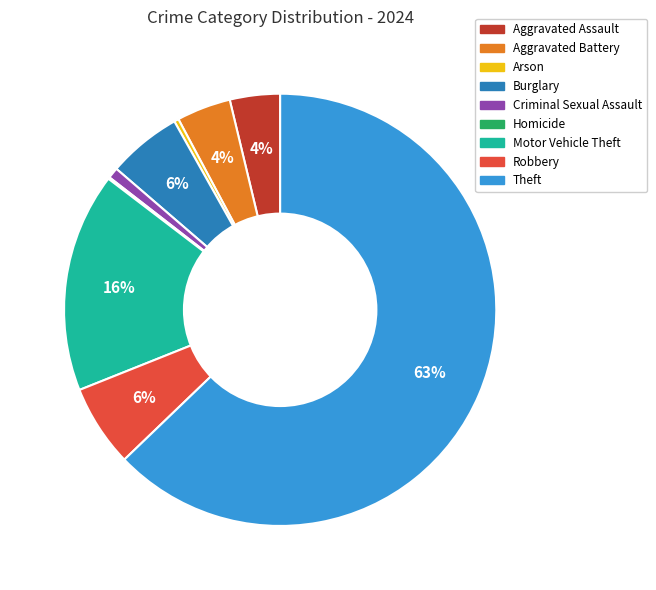

Does Aggravated Assault represent more than half of the total?

No